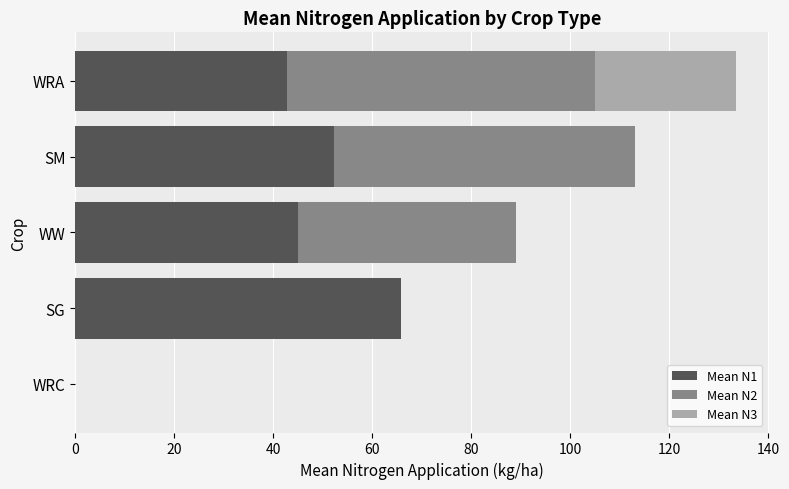

What is the maximum value for Mean N1?

65.8